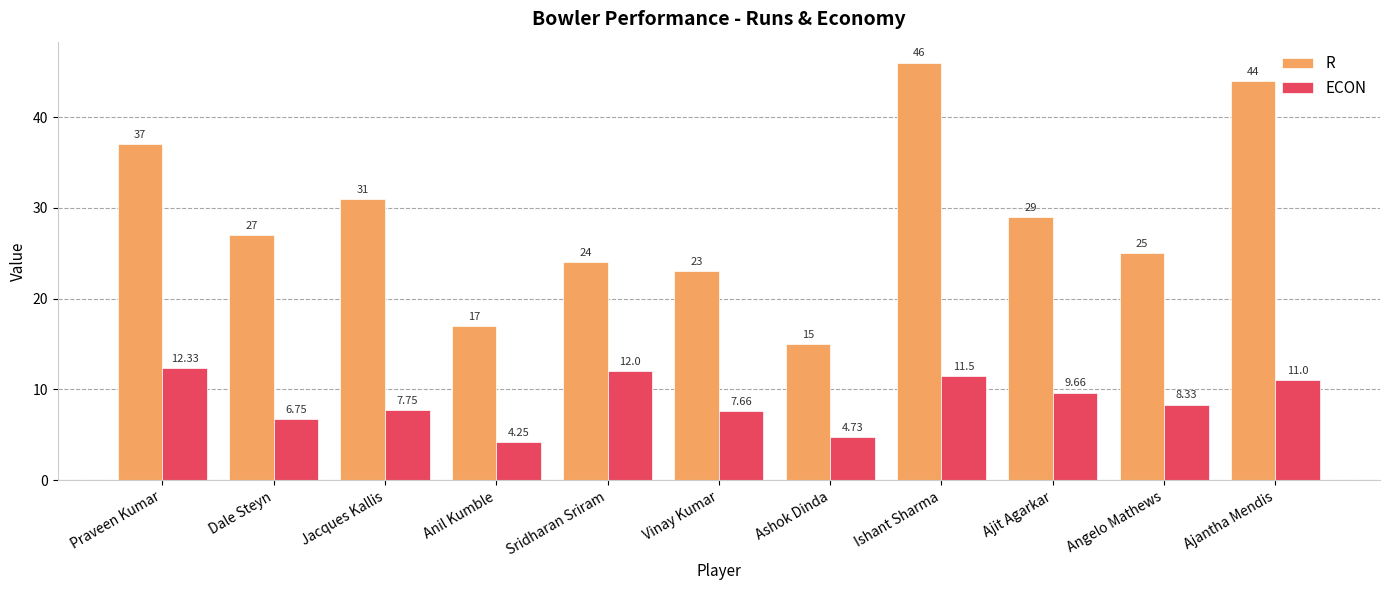

At which category does the chart reach its minimum across all series?

Anil Kumble